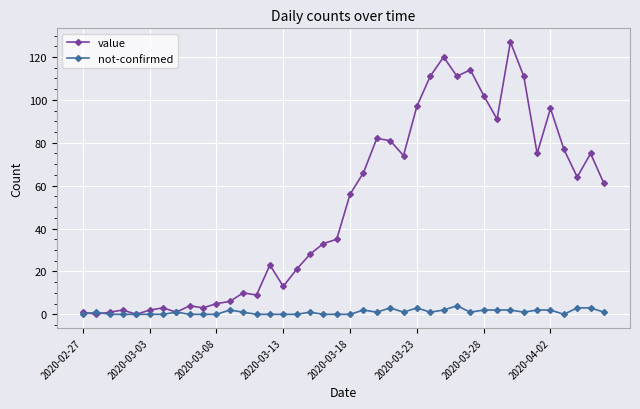

Reading left to right, list all the values displayed in this chart.

value: 1	0	1	2	0	2	3	1	4	3	5	6	10	9	23	13	21	28	33	35	56	66	82	81	74	97	111	120	111	114	102	91	127	111	75	96	77	64	75	61
not-confirmed: 0	1	0	0	0	0	0	1	0	0	0	2	1	0	0	0	0	1	0	0	0	2	1	3	1	3	1	2	4	1	2	2	2	1	2	2	0	3	3	1